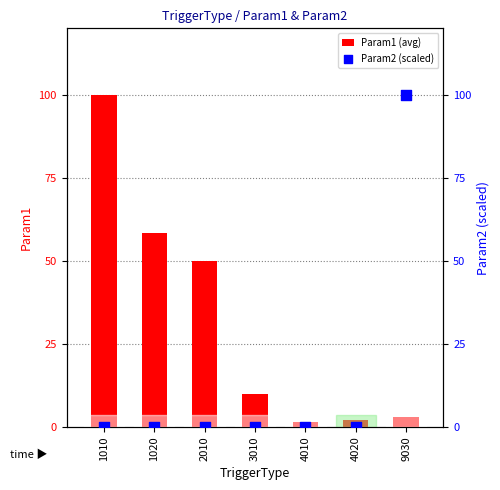

What is the total value across all series at 4020?

2.0